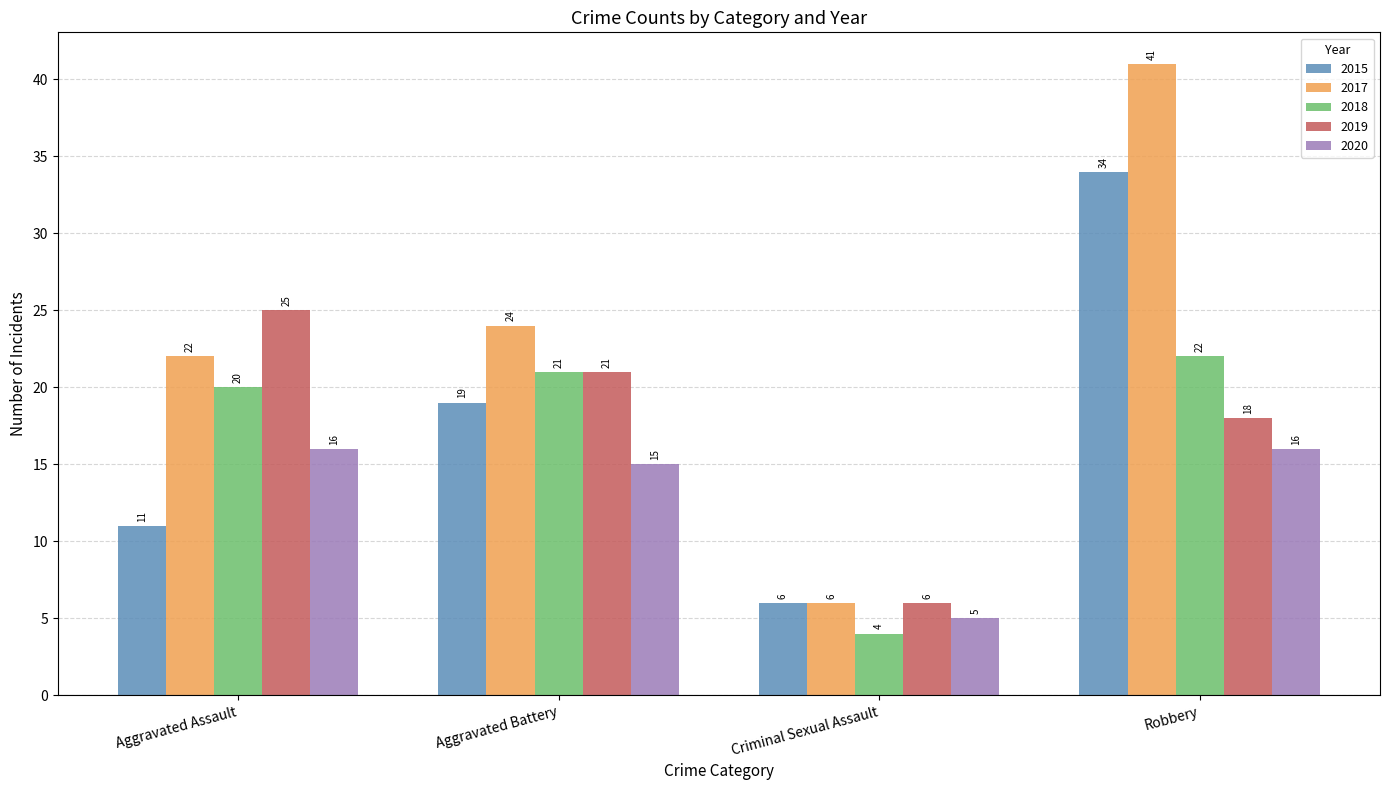

What is the difference between the 2017 values at Robbery and Aggravated Battery?

17